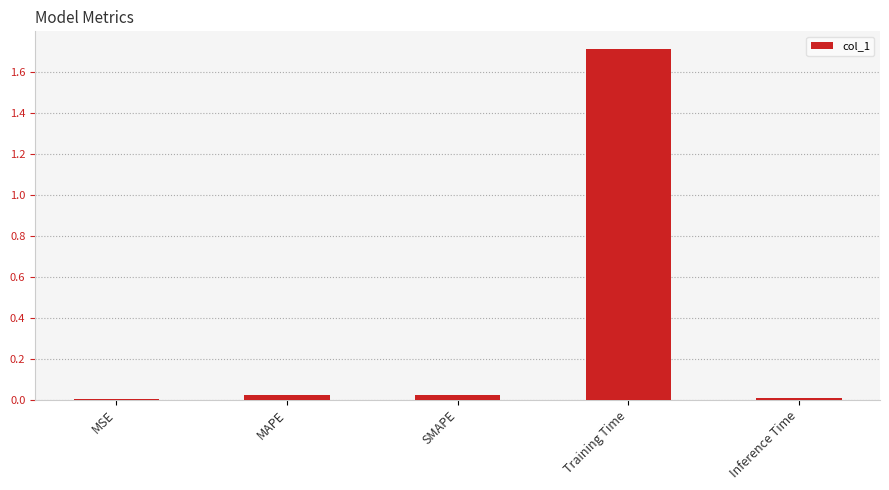

Which has a higher value, SMAPE or Training Time?

Training Time